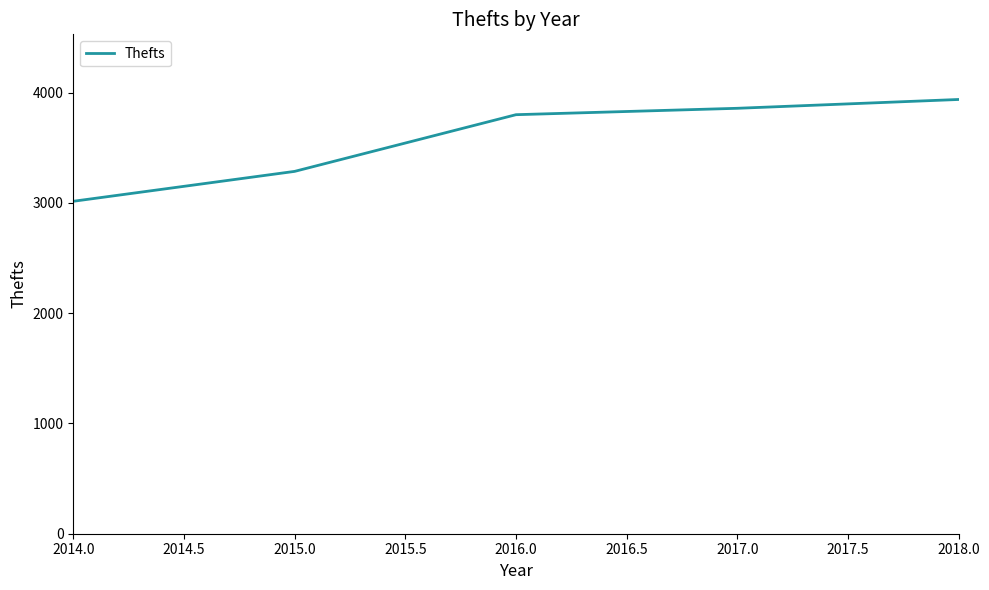

Rank the categories by value from lowest to highest.

2014.0, 2015.0, 2016.0, 2017.0, 2018.0